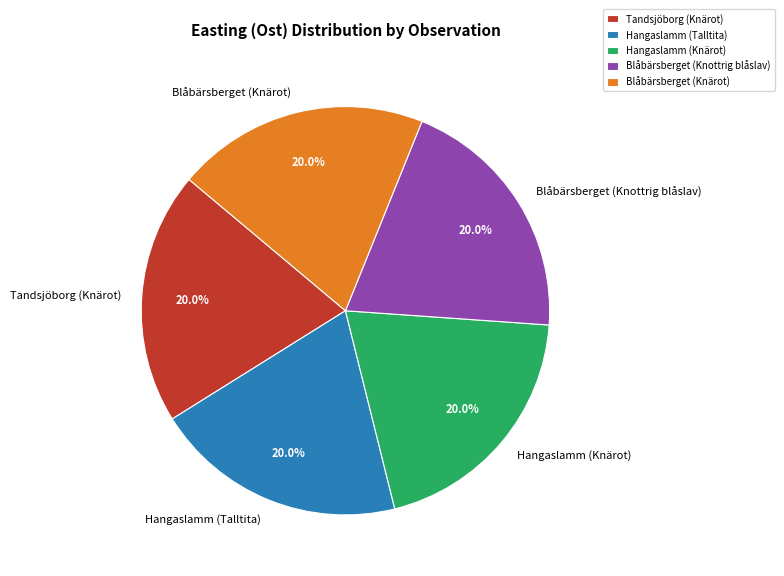

What is the ratio of the value at Tandsjöborg (Knärot) to the value at Blåbärsberget (Knärot)?

1.0